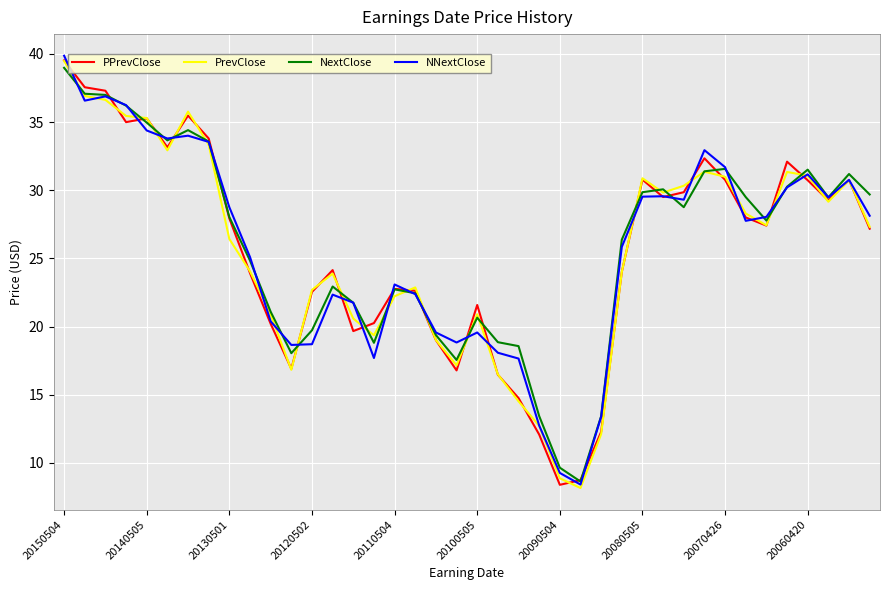

What is the smallest value displayed?

8.2